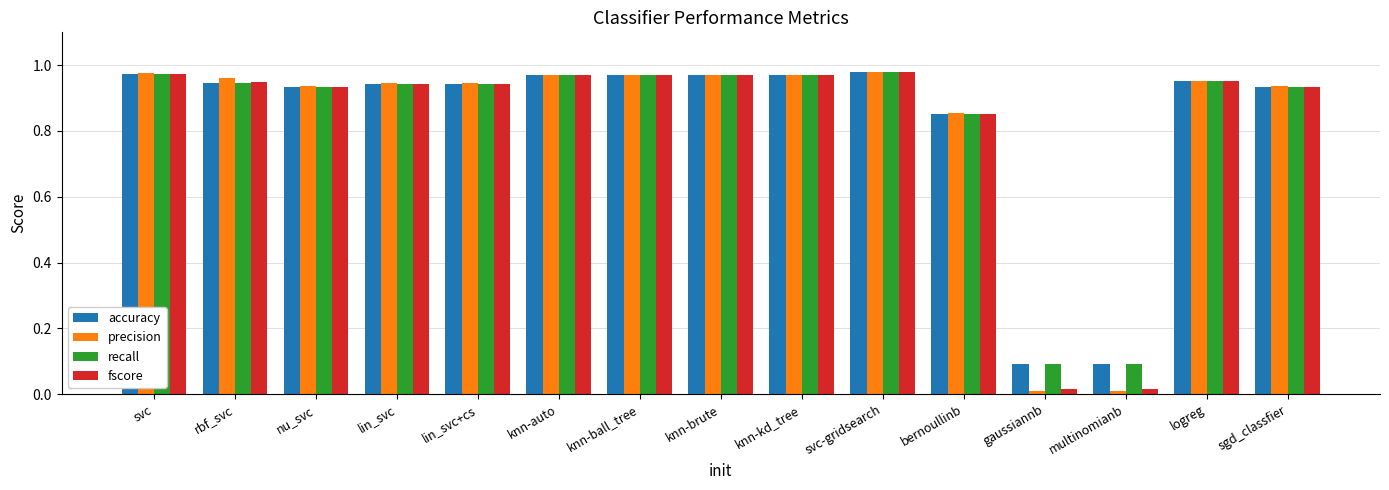

How many groups of bars are there?

15